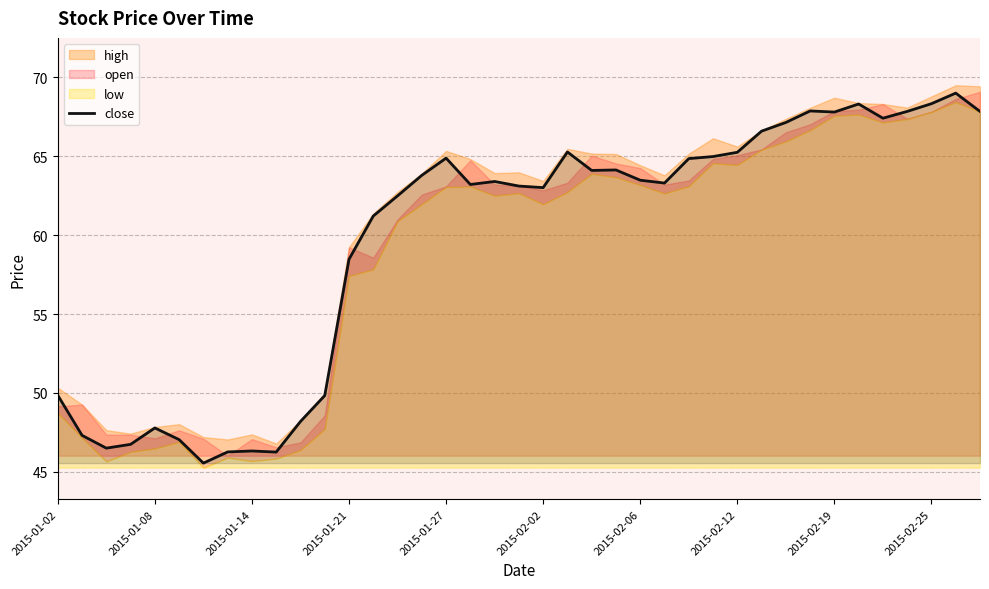

What is the difference between the maximum and minimum values?

23.5